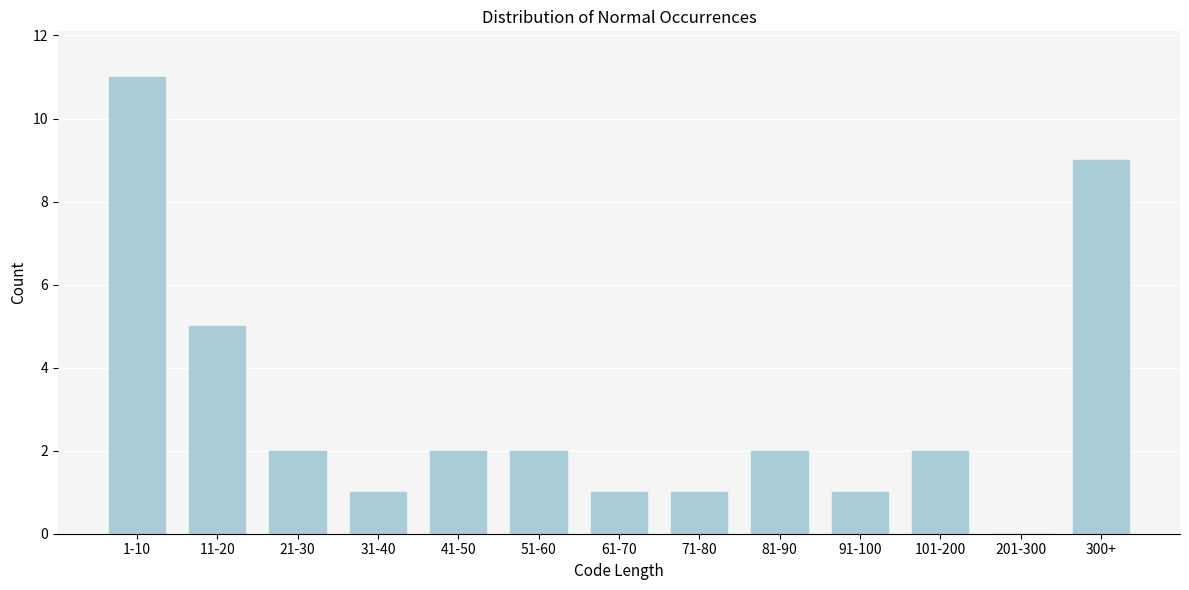

Reading left to right, transcribe all the data shown in this chart.

1-10=11	11-20=5	21-30=2	31-40=1	41-50=2	51-60=2	61-70=1	71-80=1	81-90=2	91-100=1	101-200=2	201-300=0	300+=9